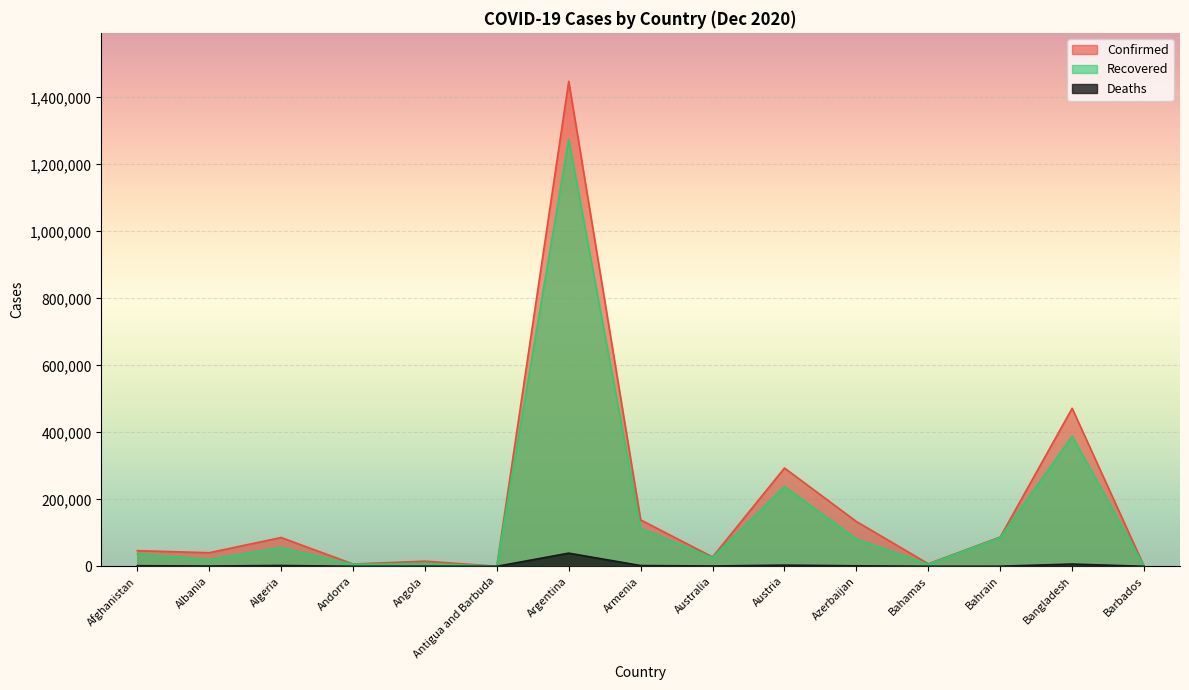

List the series in order of their peak value, highest first.

Confirmed, Recovered, Deaths